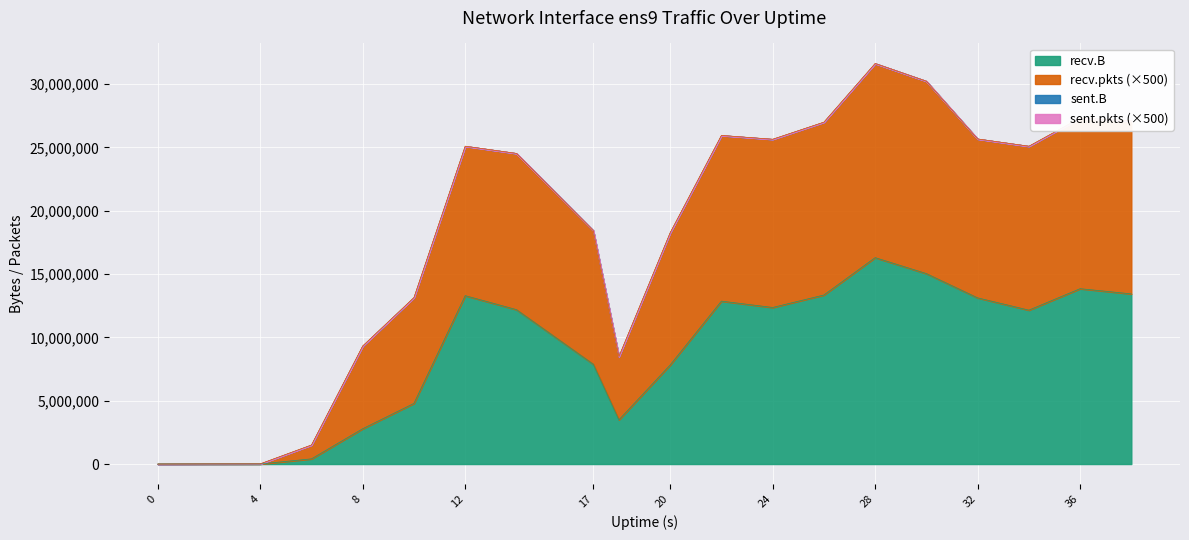

True or false: recv.B and recv.pkts intersect in this chart.

False